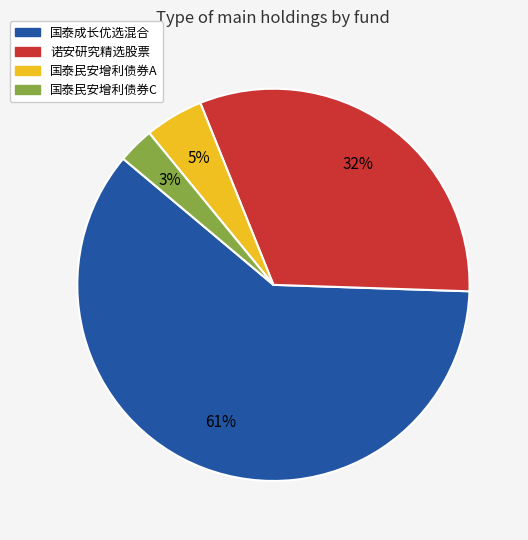

Which category has the smallest portion of the pie?

国泰民安增利债券C